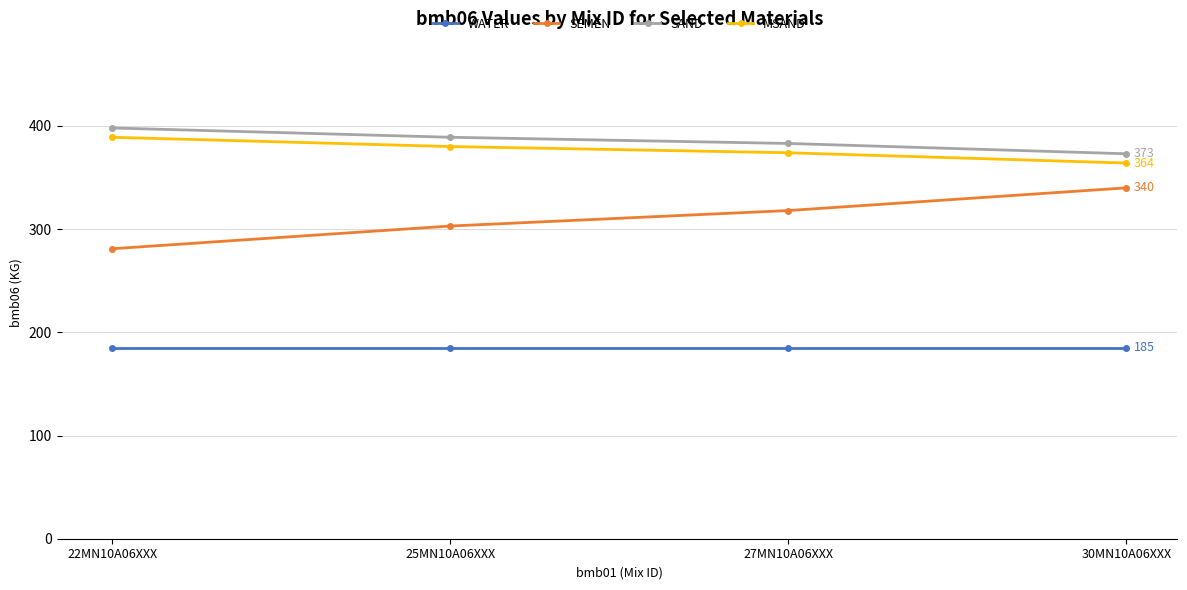

How many values in the SAND series are below 389?

2